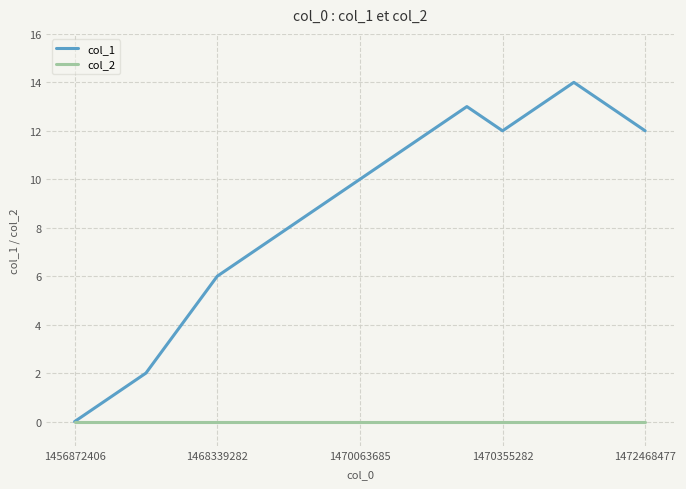

List the series in order of their overall mean, highest first.

col_1, col_2